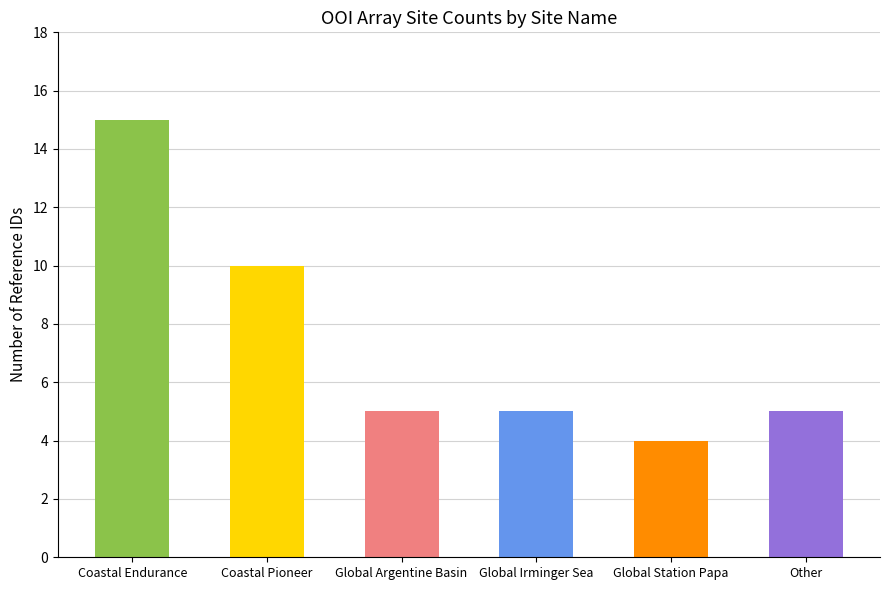

Between Coastal Pioneer and Coastal Endurance, which is larger?

Coastal Endurance